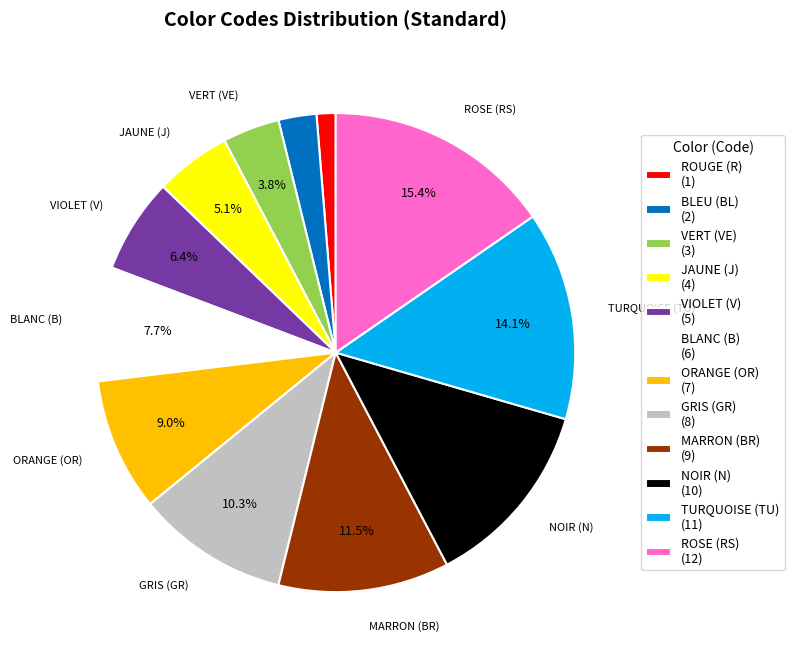

What is the ratio of the value at VERT (VE) to the value at BLANC (B)?

0.5